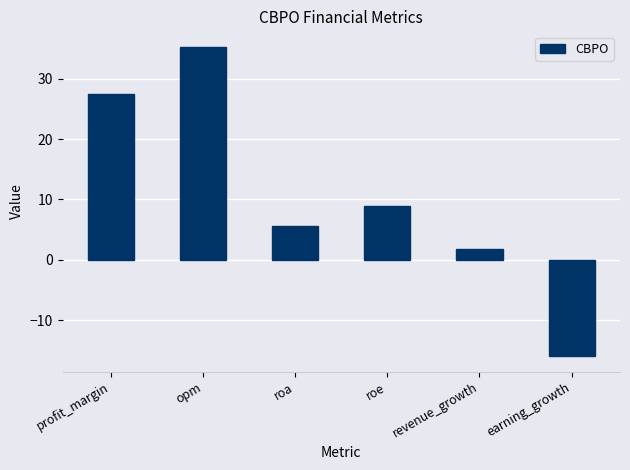

What position from the left is revenue_growth?

5